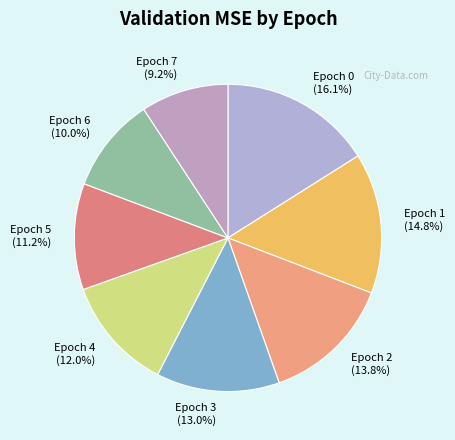

Is there any slice that represents more than half of the pie?

No